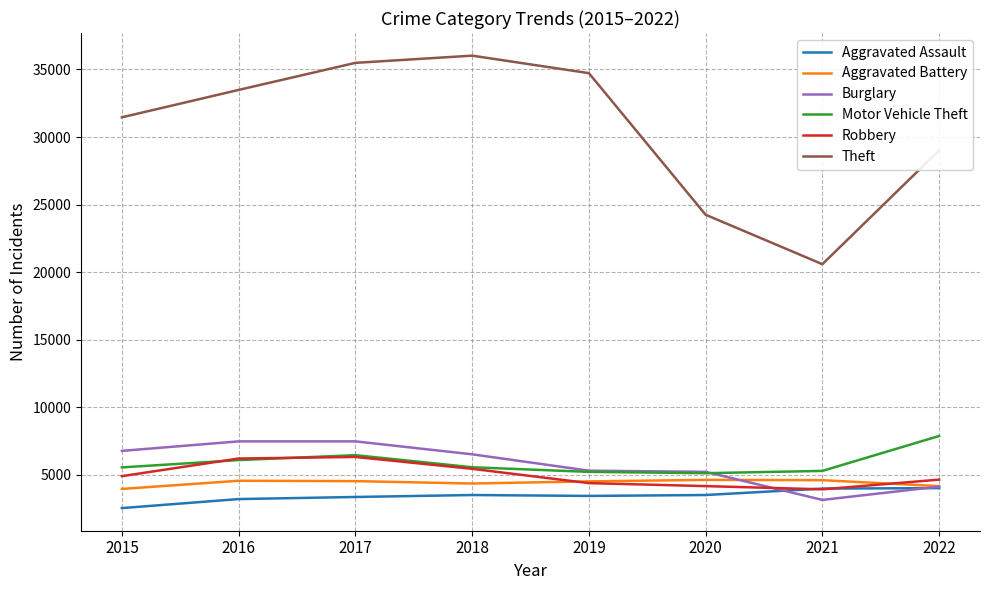

What is the minimum value shown in the chart?

2538